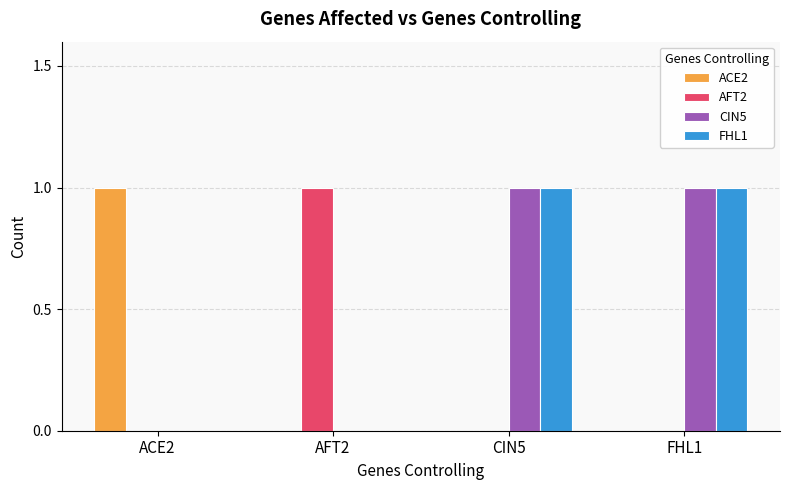

Count the number of data series in this chart.

4